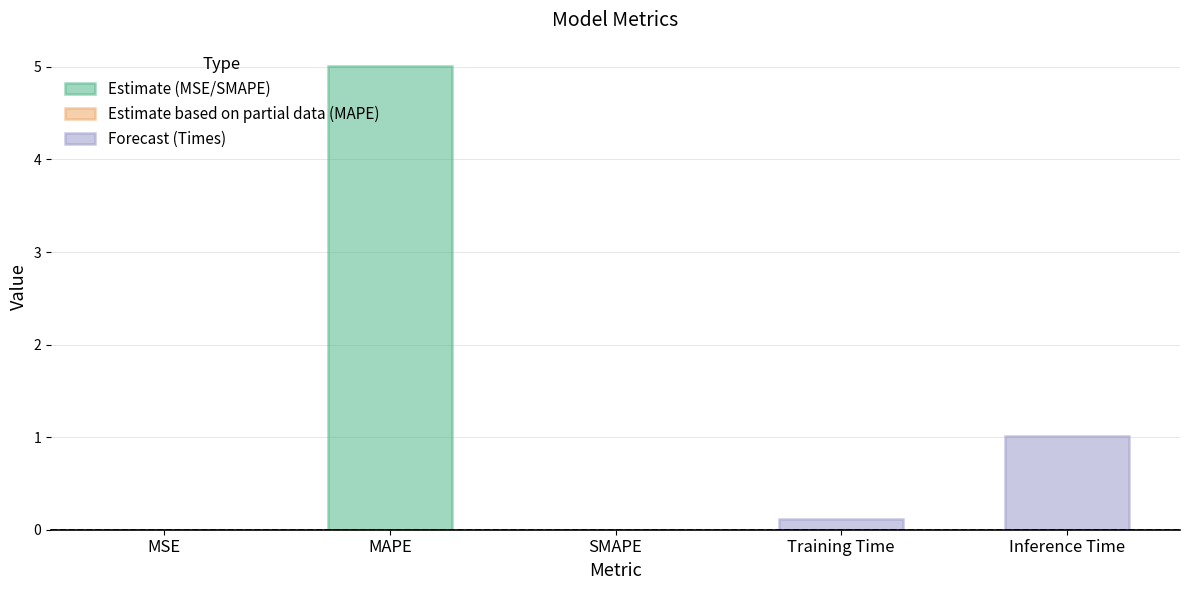

Is it true that the value at SMAPE is 3.3?

False